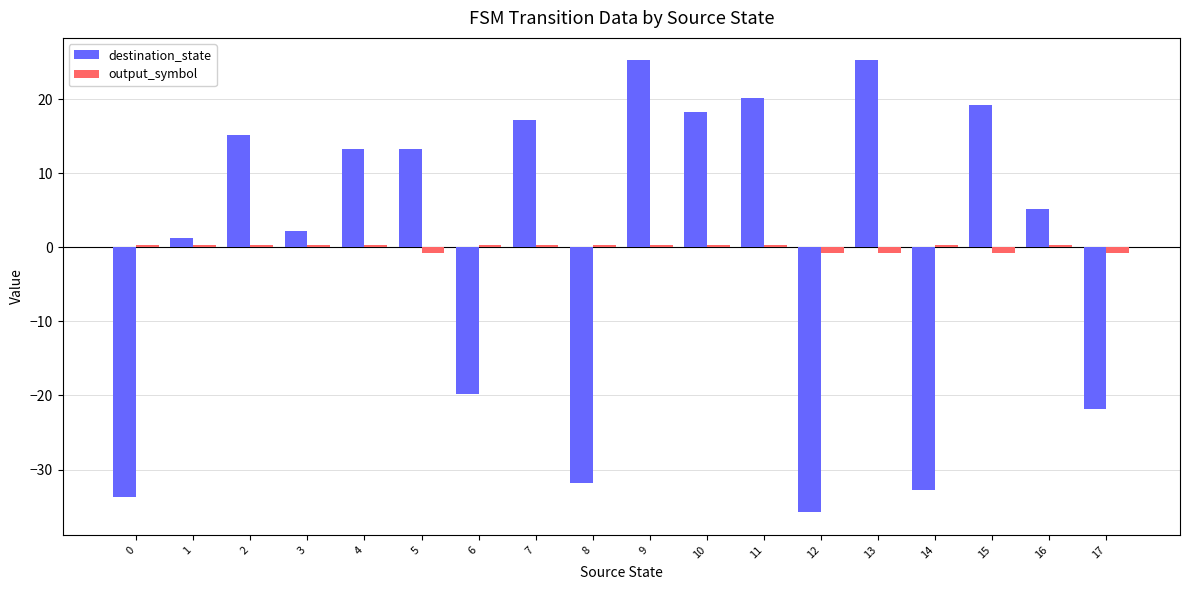

How many data points in destination_state are less than 13?

9